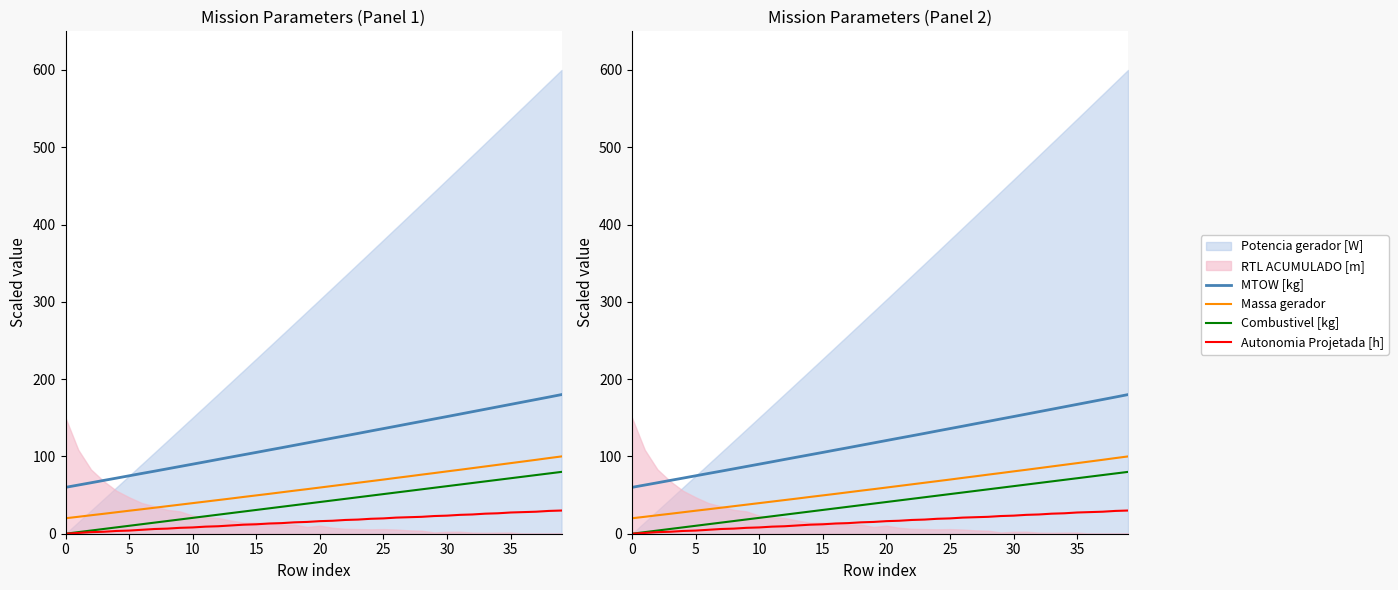

True or false: MTOW [kg] and Autonomia Projetada [h] cross at least once.

False